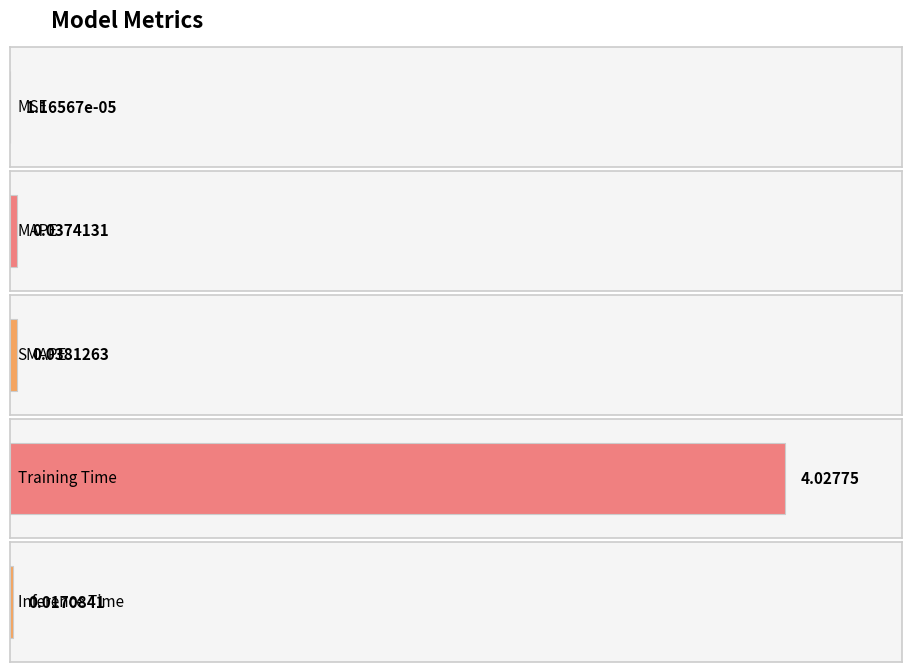

What is the sum of the values at MSE and Training Time?

4.0